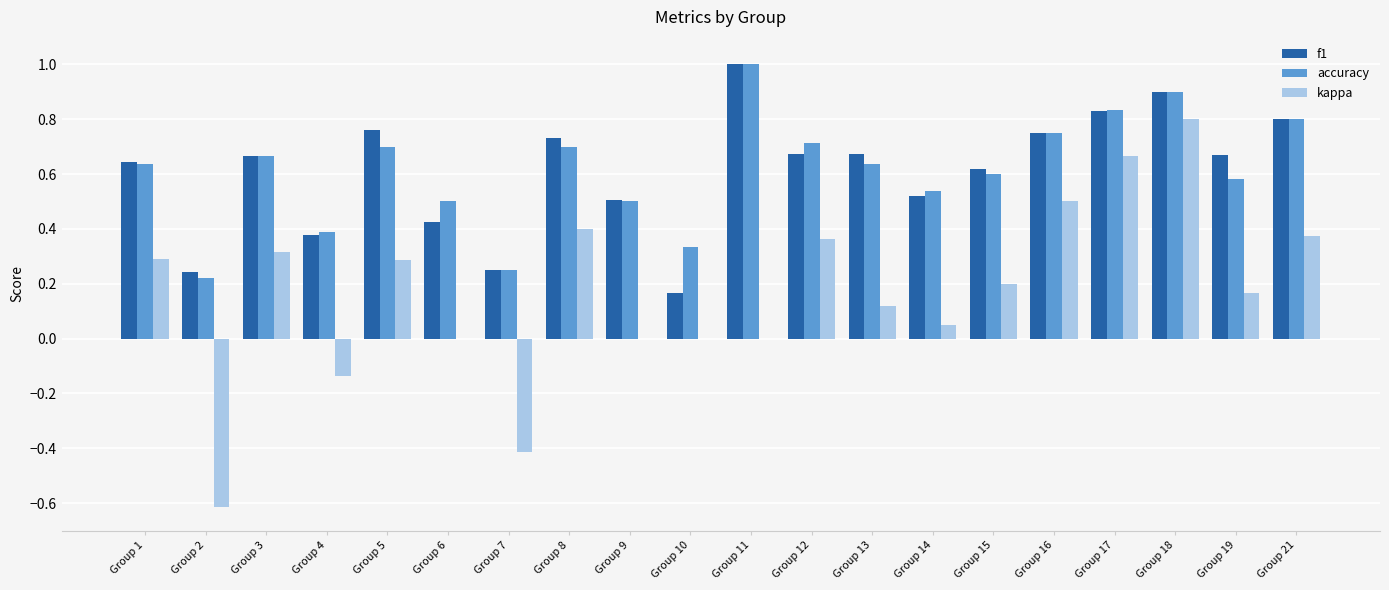

Is the value of f1 at Group 15 greater than the value of accuracy at Group 1?

No